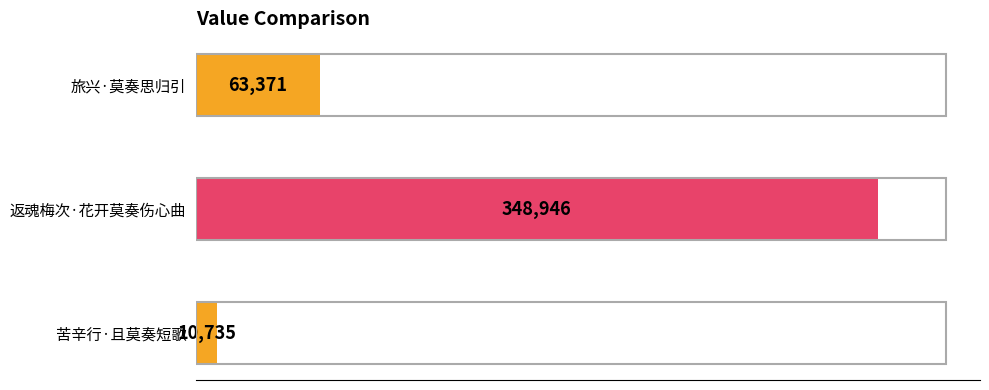

Are the bars grouped side by side (vs. stacked)?

No